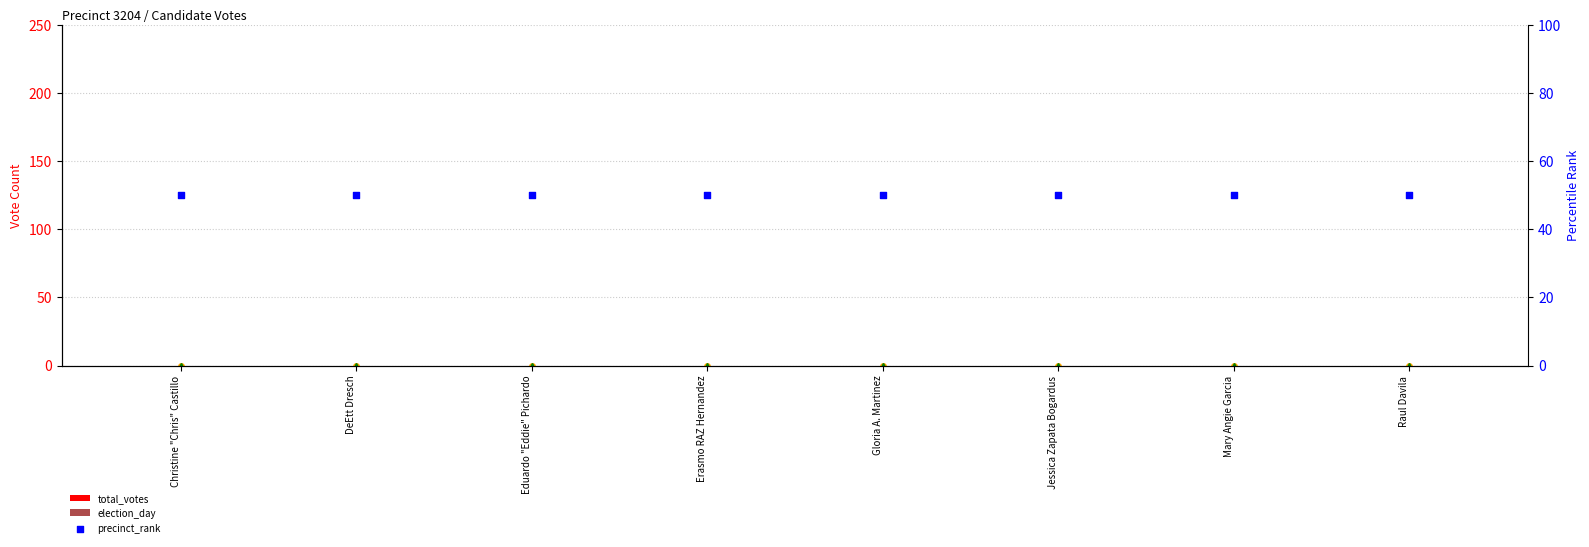

At which category is the sum across all series the highest?

Christine "Chris" Castillo